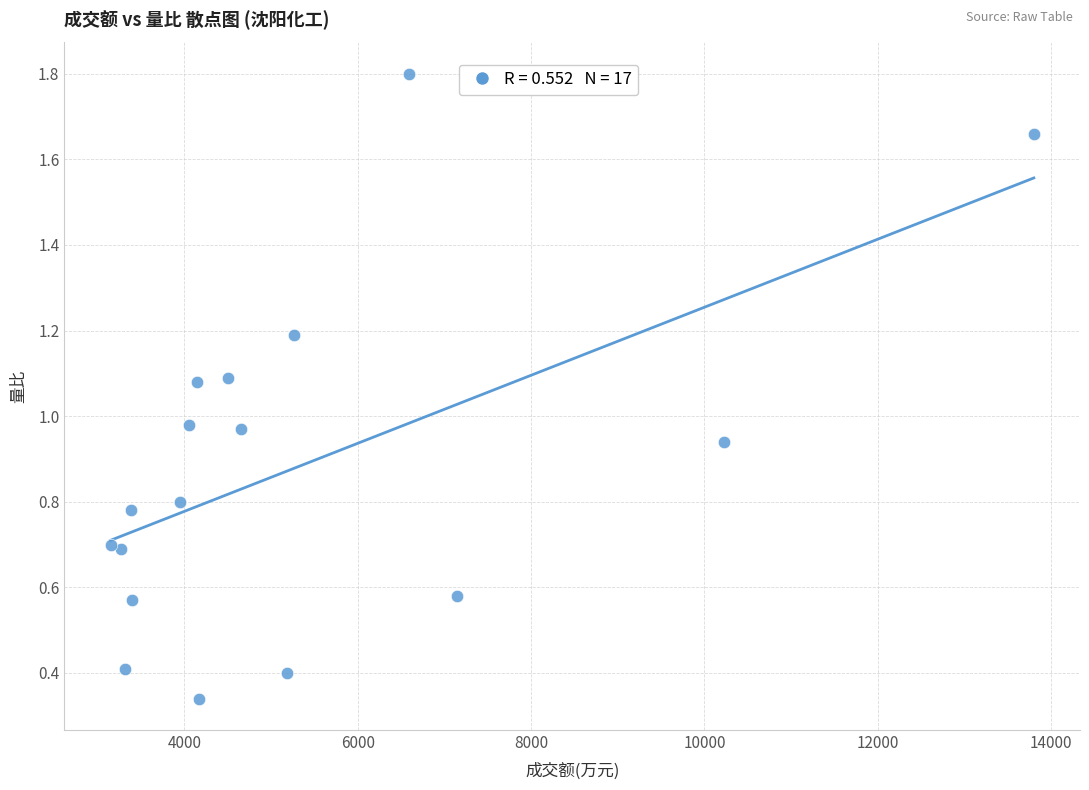

What is the range of Y values (max minus min)?

1.5